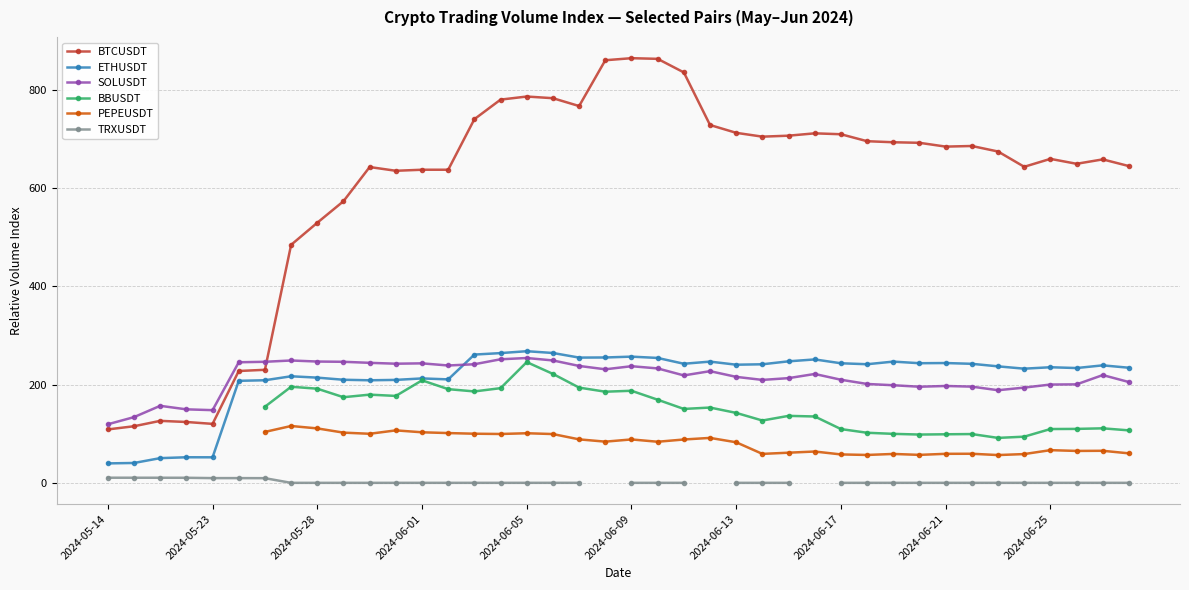

Is it true that SOLUSDT equals 327.7 at 2024-06-25?

False